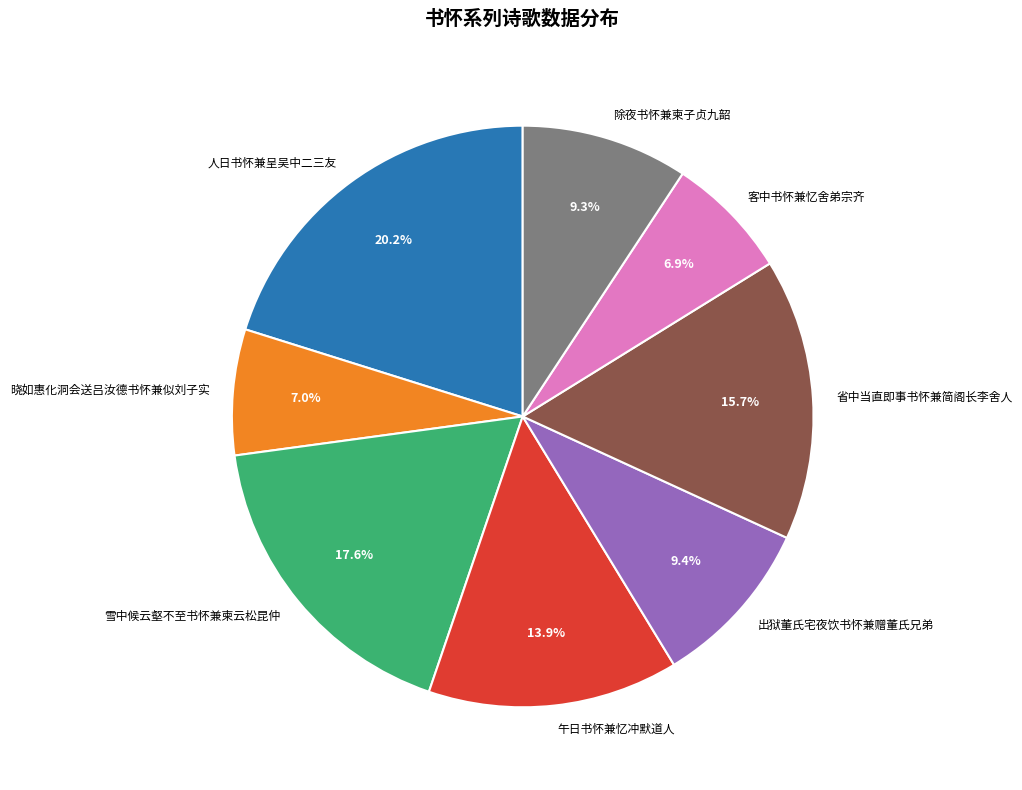

To the nearest percent, what percentage of the pie is 出狱董氏宅夜饮书怀兼赠董氏兄弟?

9%